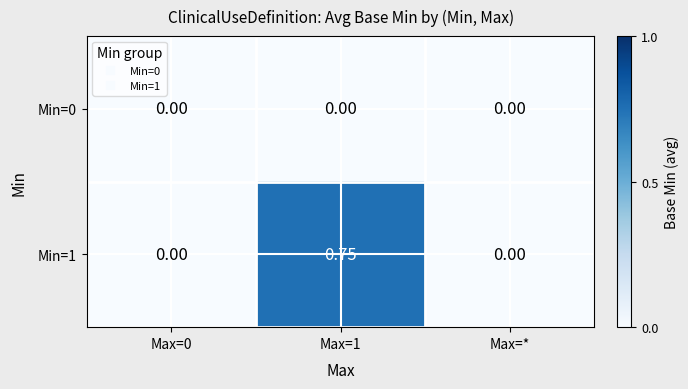

How many series are shown in this chart?

2